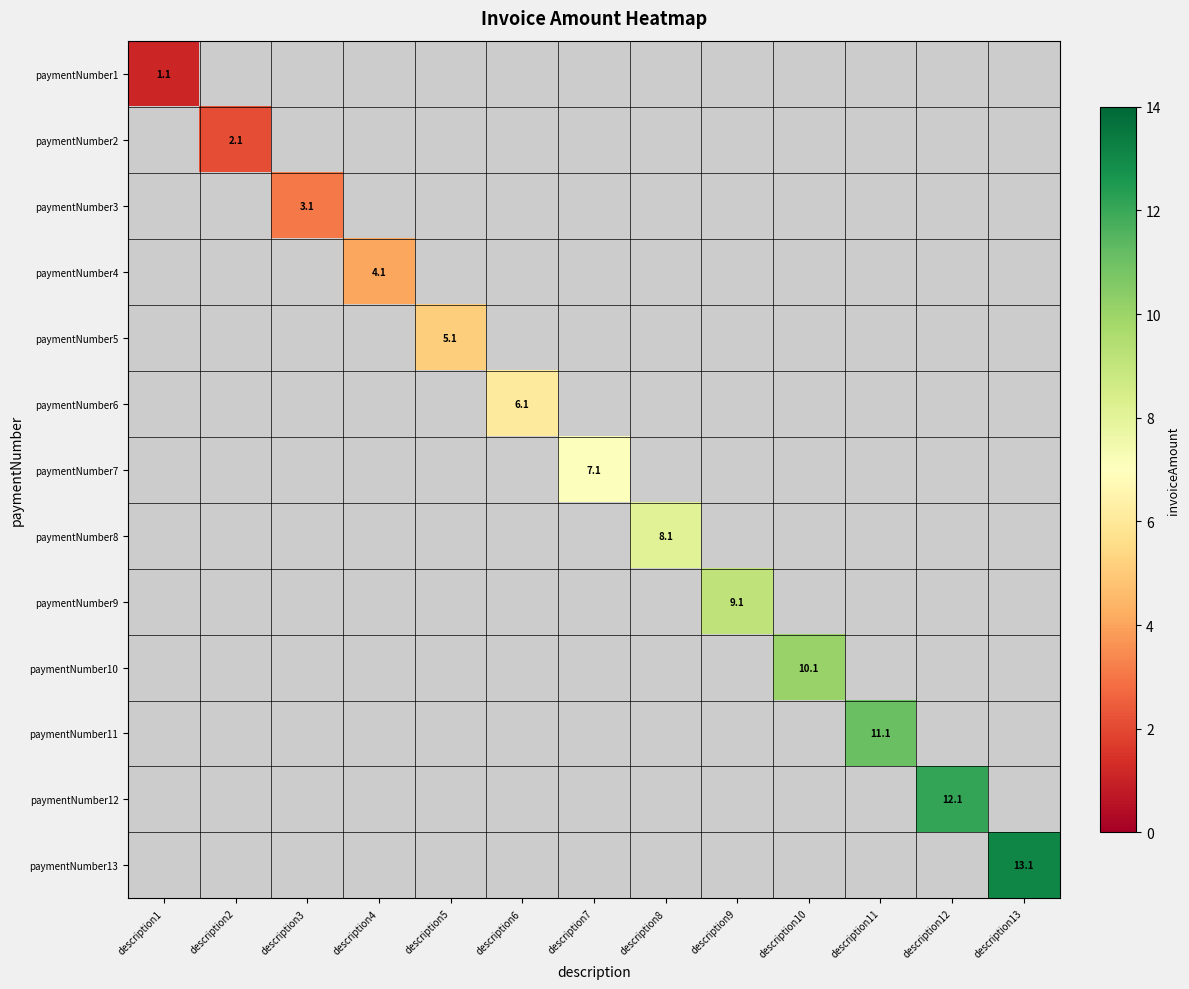

Count the number of categories in the chart.

13